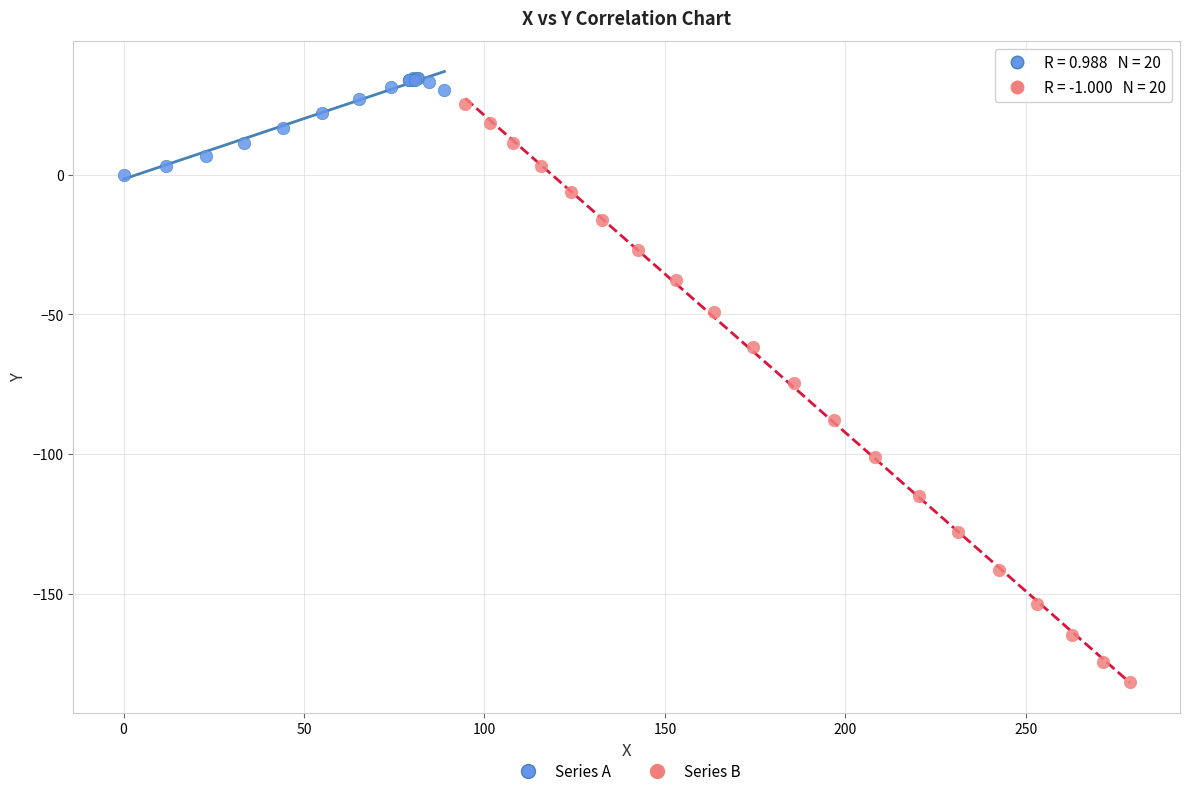

Which series contains the lowest Y value?

Series B